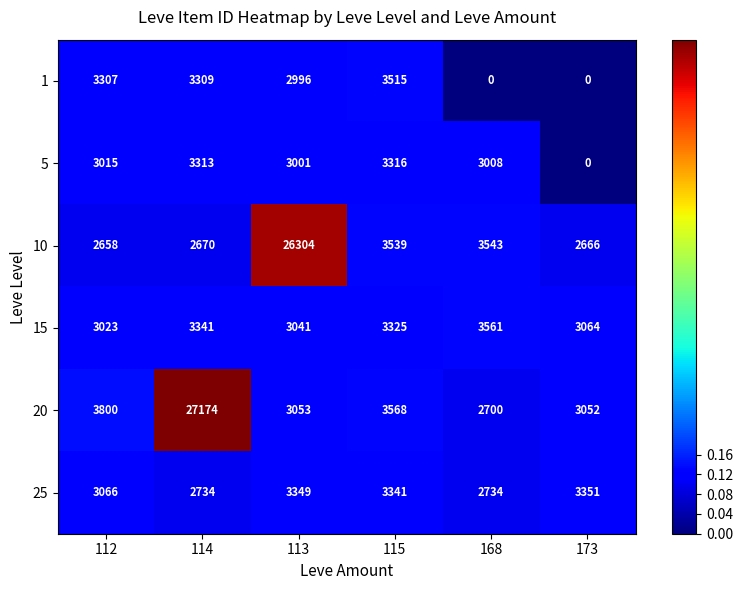

What value does the 15 series have at 173, to the nearest 50?

3050